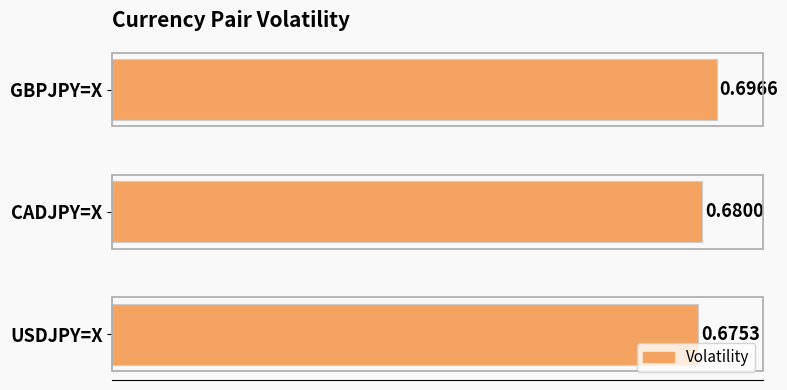

Which label corresponds to the smallest value in the chart?

USDJPY=X